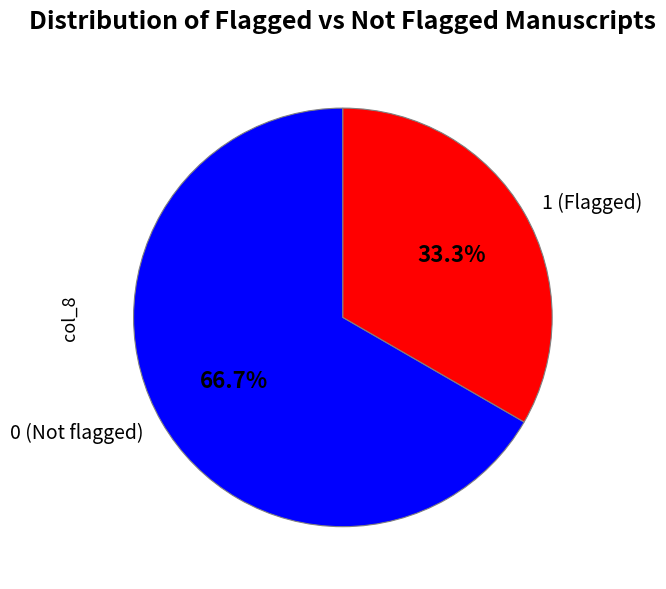

Approximately how many times larger is the value at 0 (Not flagged) compared to 1 (Flagged)?

2.0